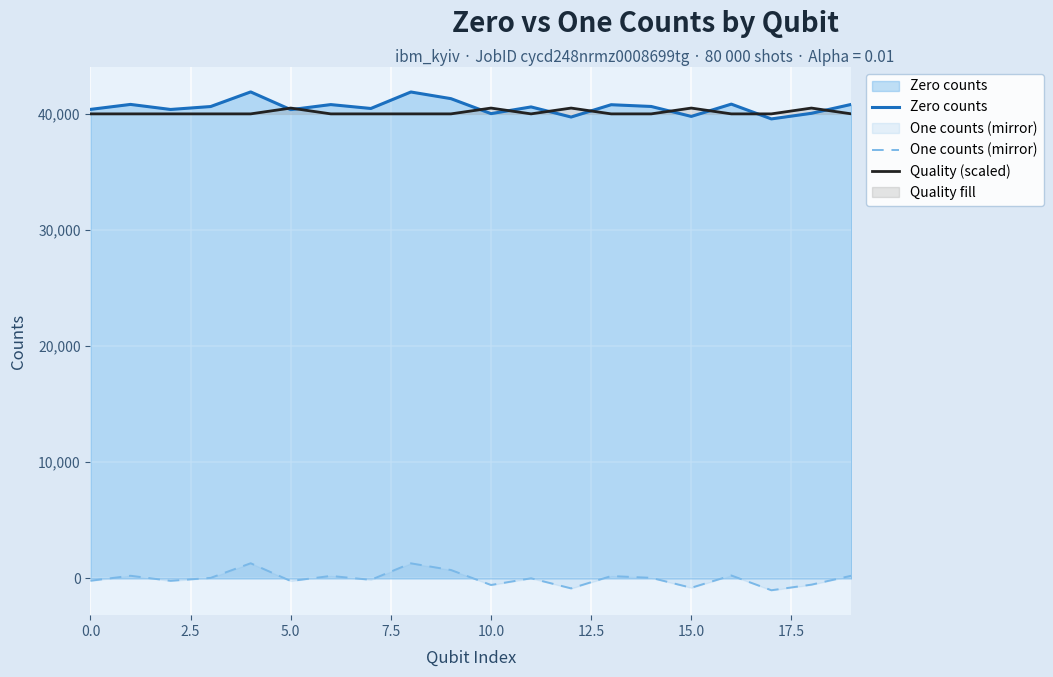

Is it true that One counts (mirror) equals -748.3 at 10?

False